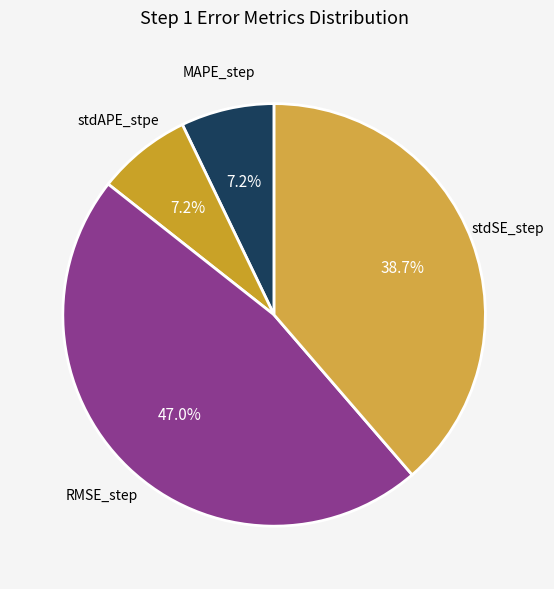

Does stdAPE_stpe account for over 50% of the chart?

No